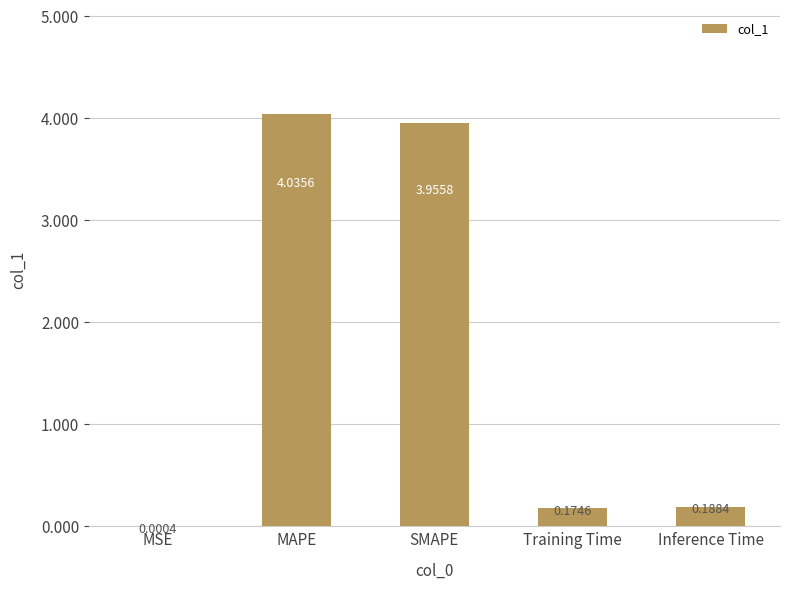

What is the sum of all values?

8.4